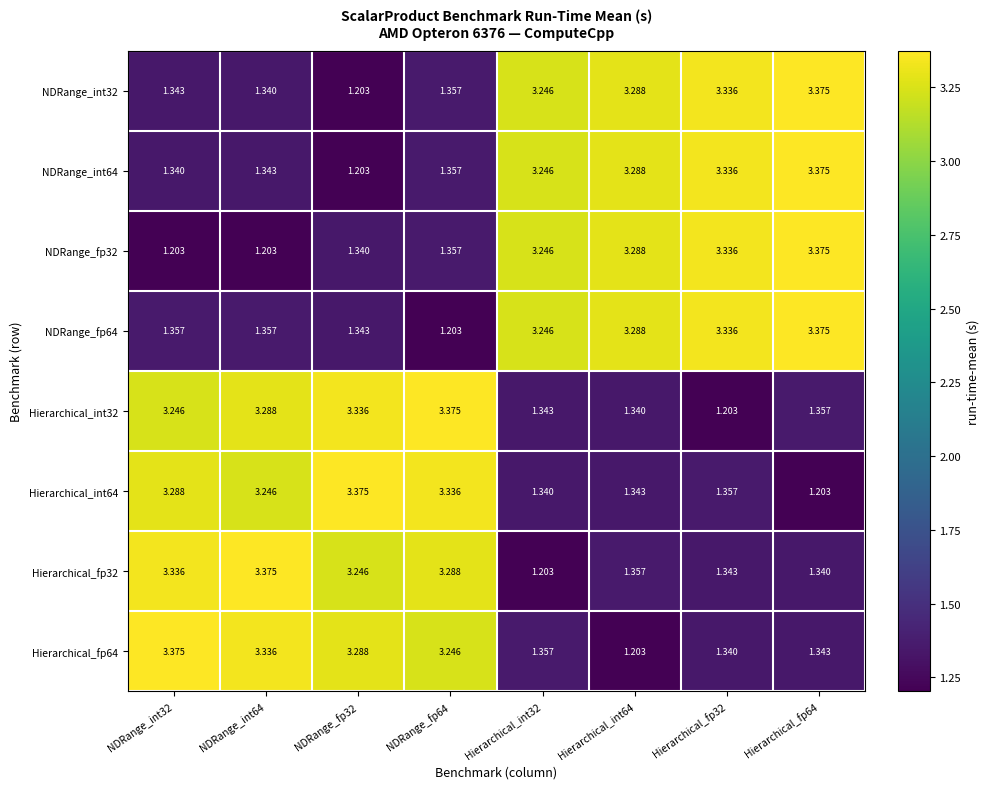

Which label corresponds to the smallest value in the chart?

NDRange_fp32